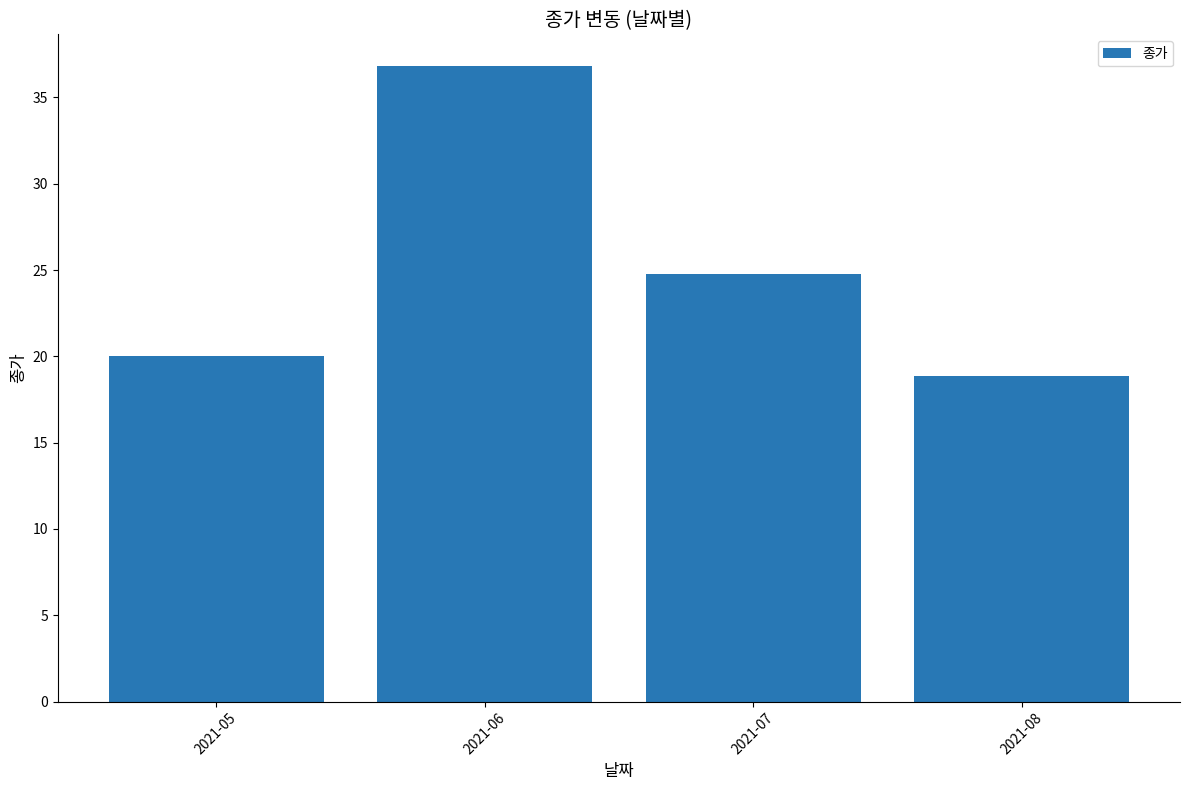

What is the change in value from 2021-05 to 2021-08?

-1.1